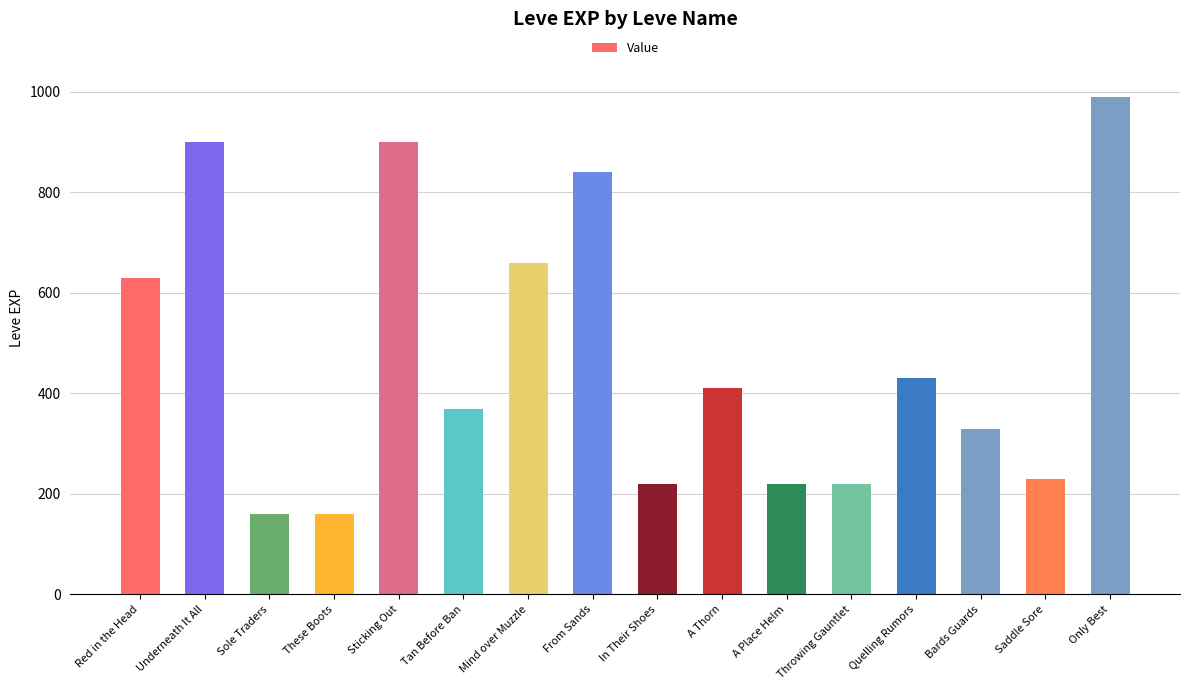

Which category has the highest value across all series?

Only Best